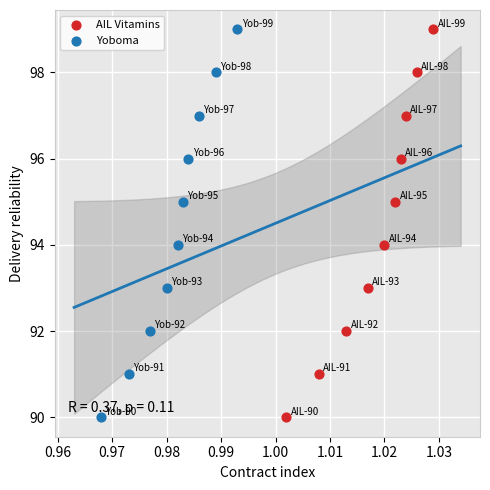

What are all the series names shown in the legend?

AIL Vitamins, Yoboma